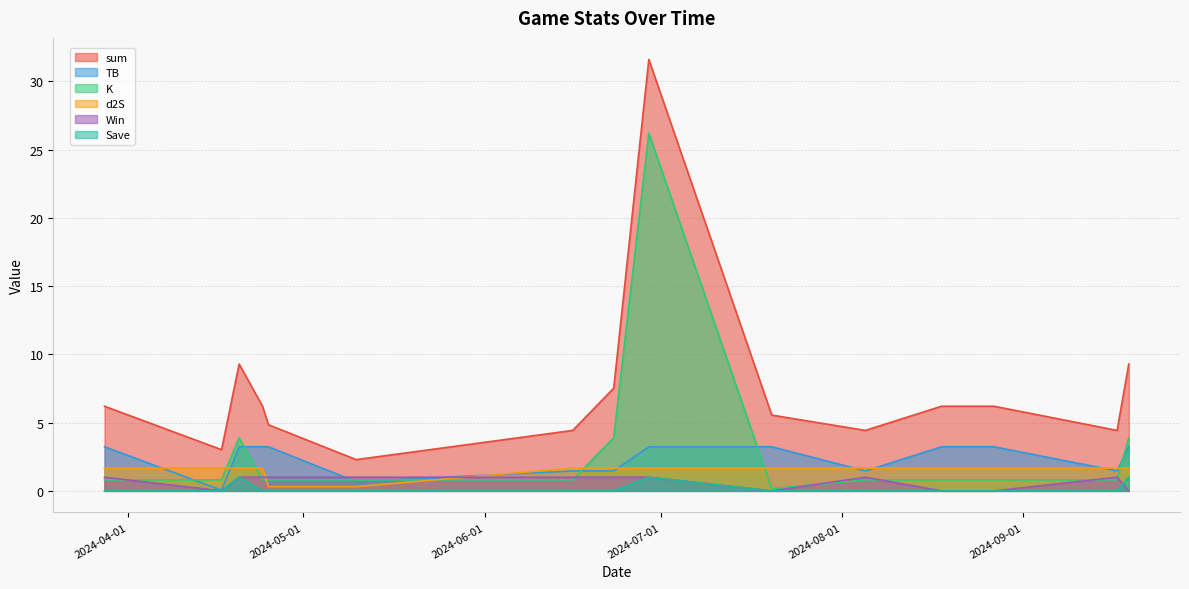

Reading left to right, list all the values displayed in this chart.

sum: 6.2	3.0	9.3	6.2	4.8	2.3	4.4	7.5	31.6	5.6	4.4	6.2	6.2	4.4	9.3
TB: 3.2	0.0	3.2	3.2	3.2	0.7	1.5	1.5	3.2	3.2	1.5	3.2	3.2	1.5	3.2
K: 0.8	0.8	3.9	0.8	0.8	0.8	0.8	3.9	26.2	0.2	0.8	0.8	0.8	0.8	3.9
d2S: 1.7	1.7	1.7	1.7	0.3	0.3	1.7	1.7	1.7	1.7	1.7	1.7	1.7	1.7	1.7
Win: 1.0	0.0	1.0	1.0	1.0	1.0	1.0	1.0	1.0	0.0	1.0	0.0	0.0	1.0	0.0
Save: 0.0	0.0	1.0	0.0	0.0	0.0	0.0	0.0	1.0	0.0	0.0	0.0	0.0	0.0	1.0